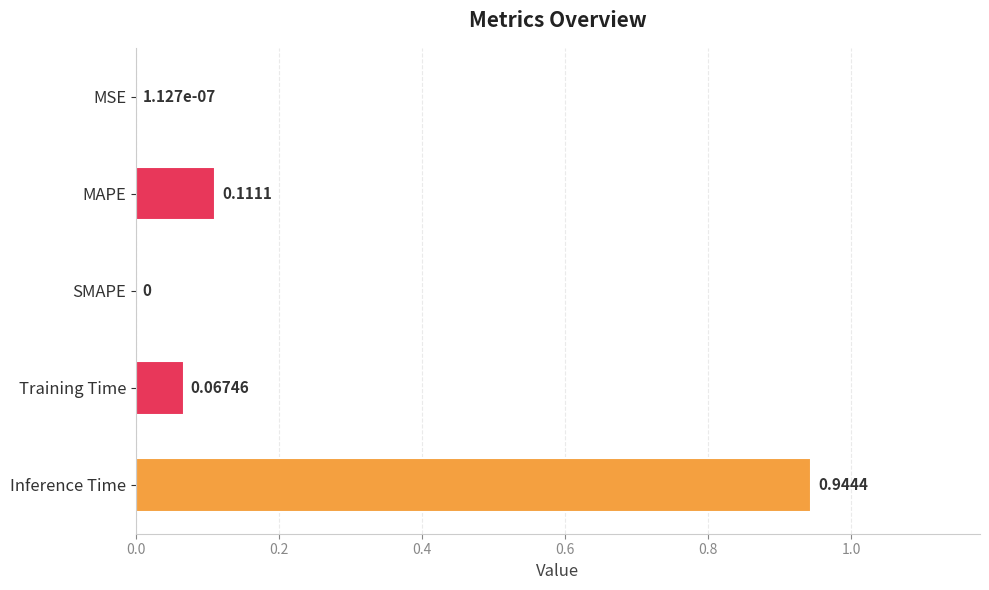

At which category does the chart reach its peak across all series?

Inference Time